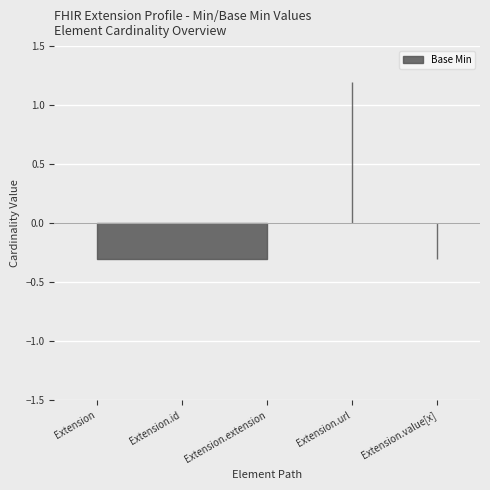

Reading left to right, what are all the values shown in this chart?

0	0	0	1	0